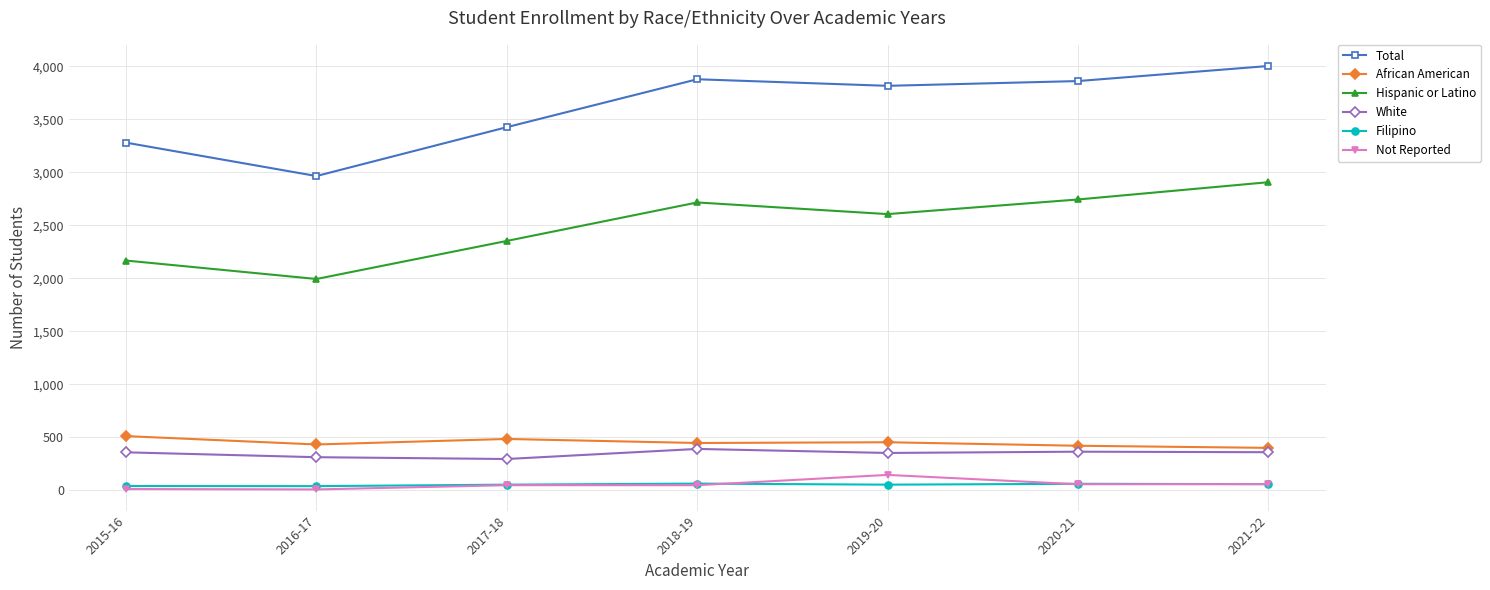

How many data points in Total are less than 3815?

3